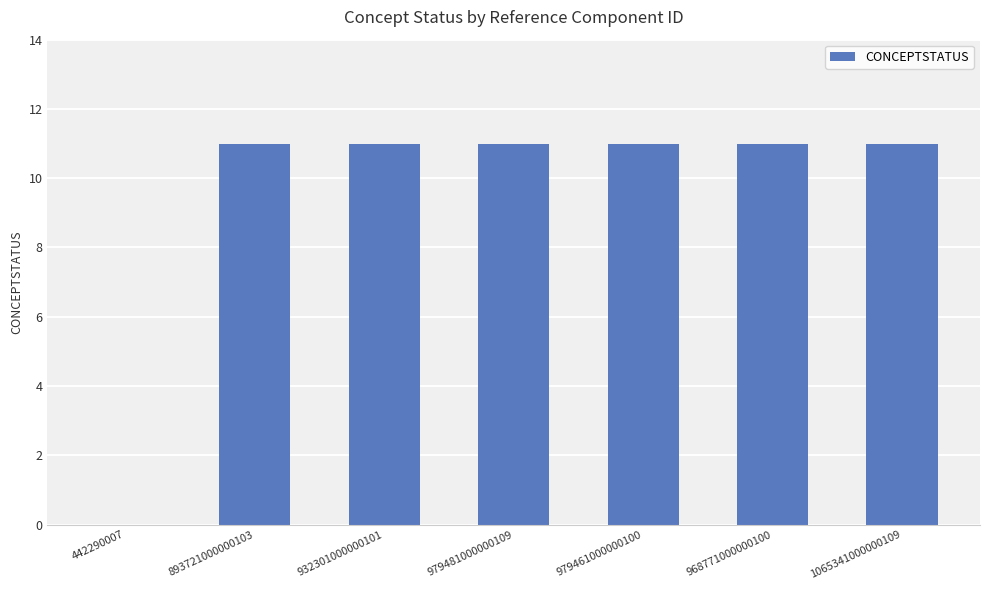

What is the ratio of the value at 979461000000100 to the value at 893721000000103?

1.0